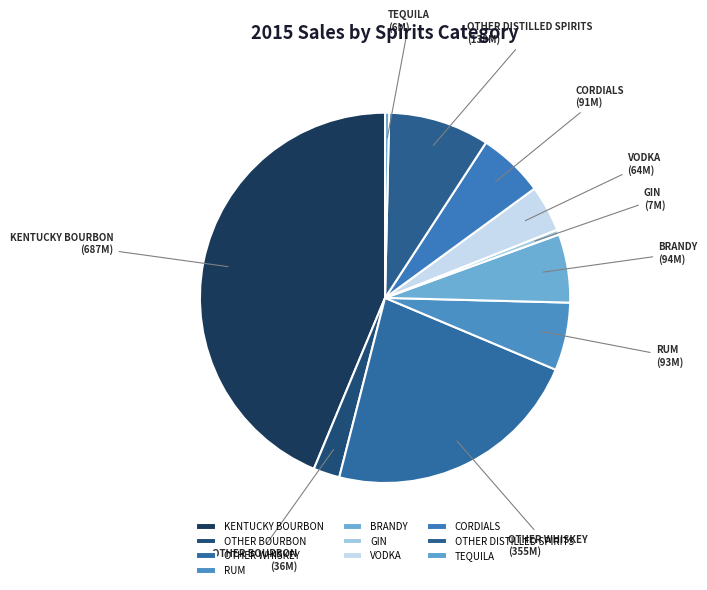

Between TEQUILA and OTHER DISTILLED SPIRITS, which is larger?

OTHER DISTILLED SPIRITS